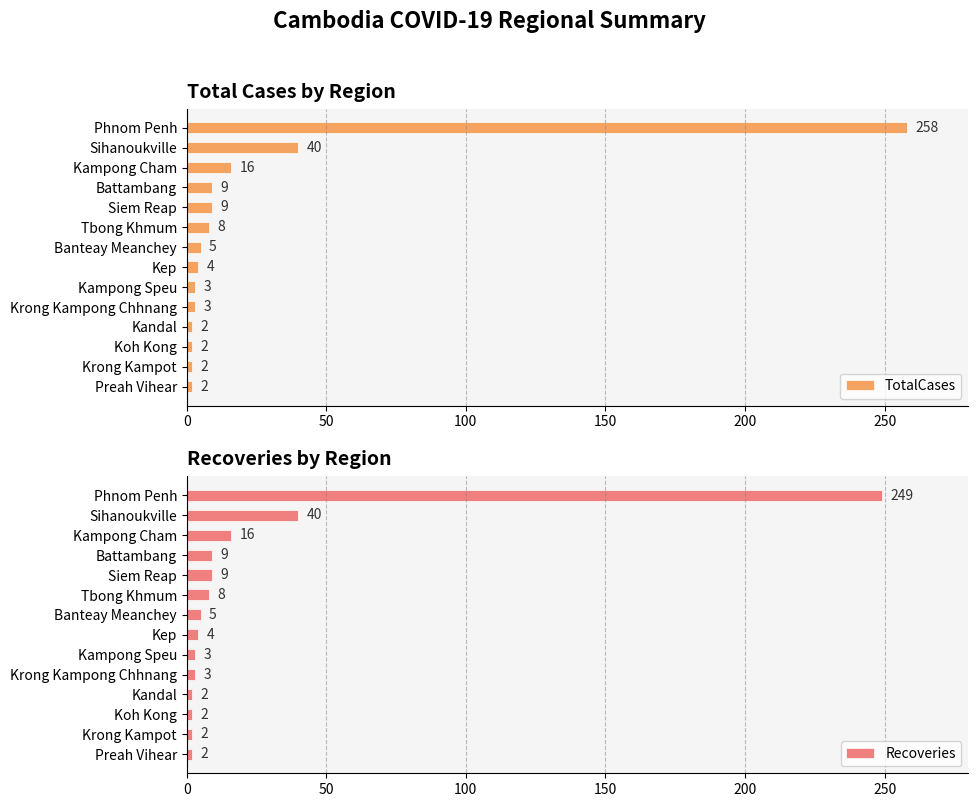

What is the difference between the maximum and minimum values in the TotalCases series?

256